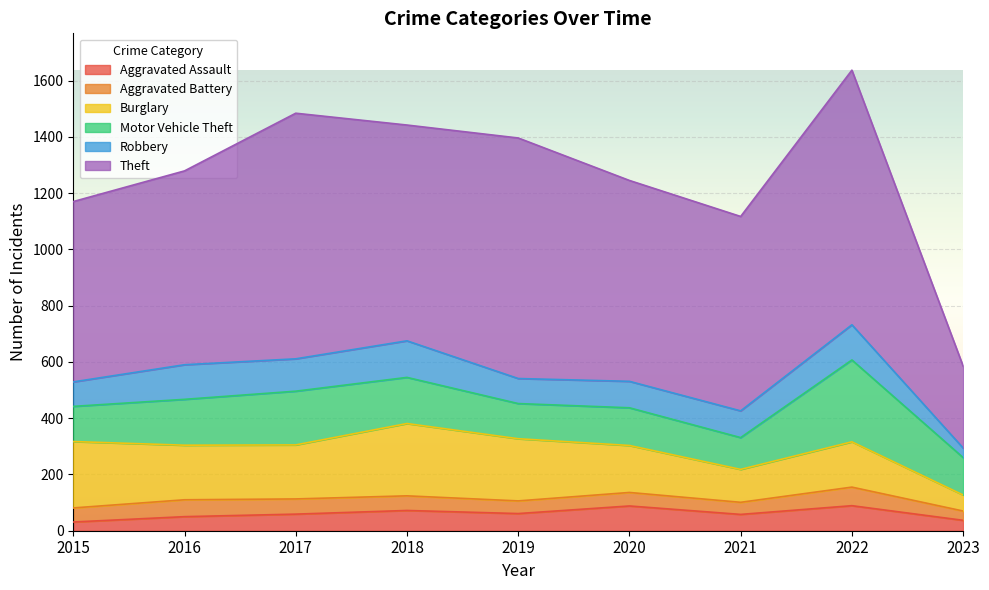

What is the difference between the maximum and minimum values in the Aggravated Assault series?

58